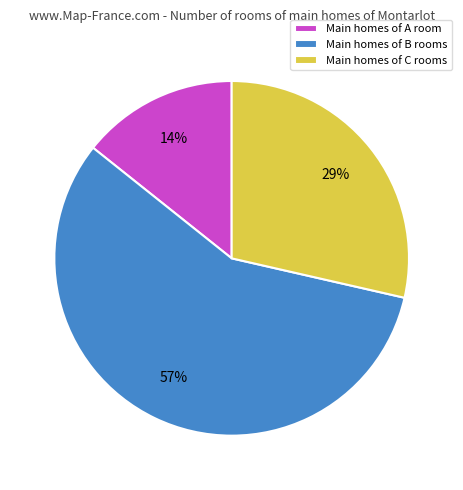

To the nearest percent, what percentage of the pie is Main homes of B rooms?

57%